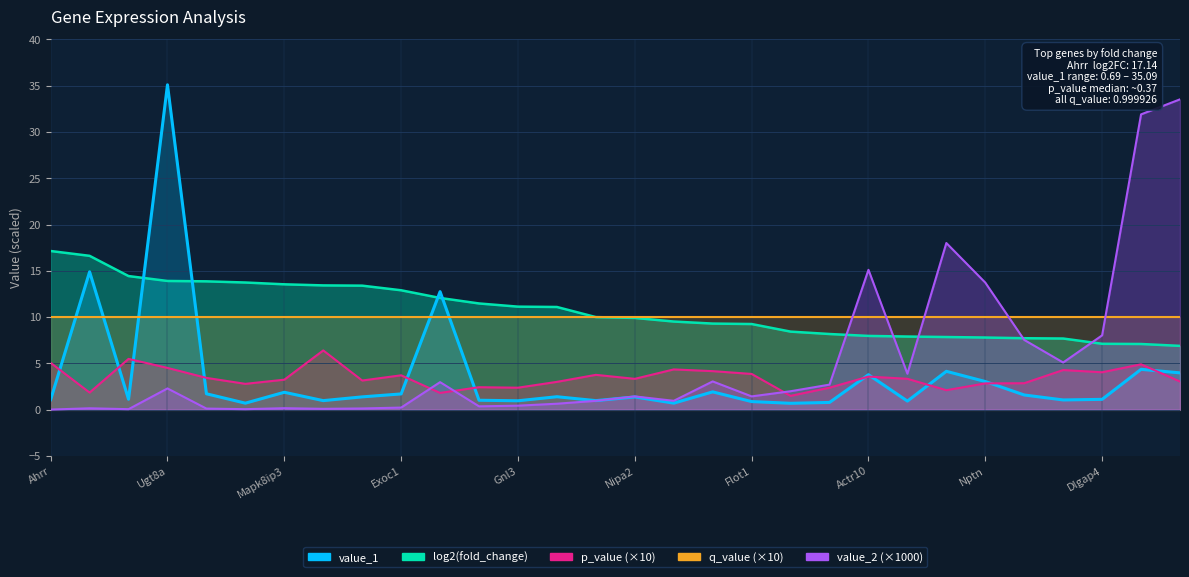

Which series has the largest range (max minus min)?

value_1